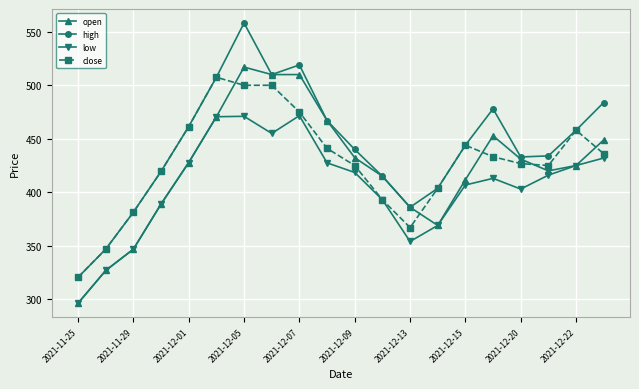

True or false: high and low cross at least once.

False